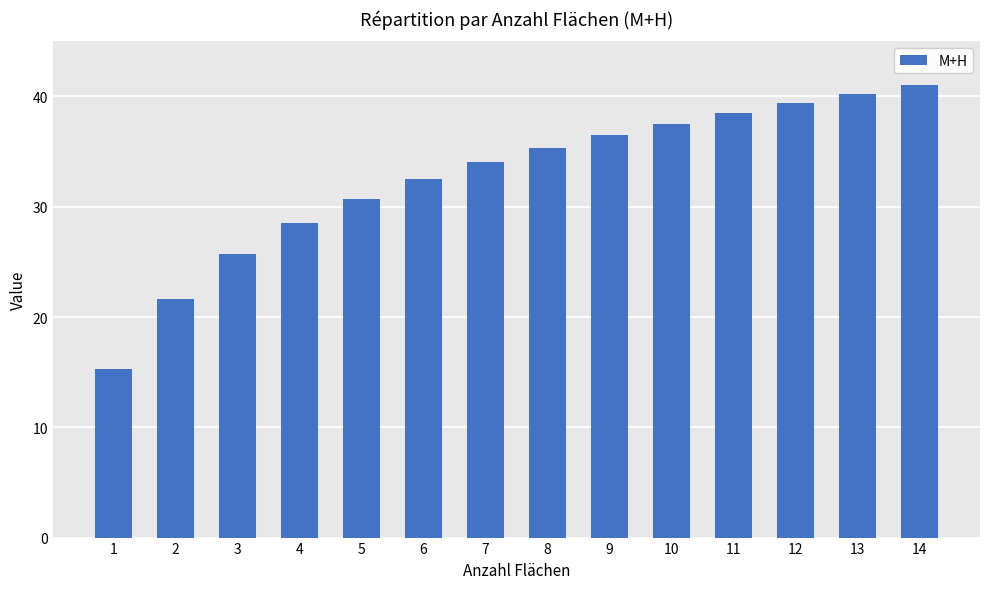

Reading left to right, what are all the values shown in this chart?

15.3	21.7	25.7	28.5	30.7	32.5	34.0	35.3	36.5	37.5	38.5	39.4	40.2	41.0